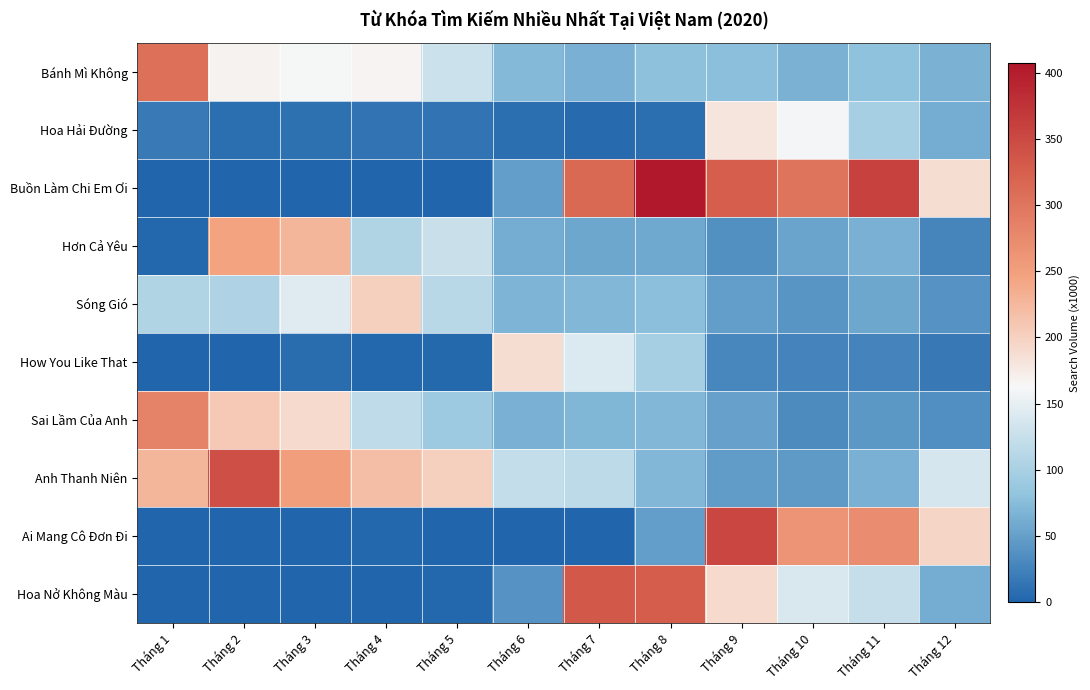

Rank the series by their maximum value, from lowest to highest.

Hoa Hải Đường, How You Like That, Sóng Gió, Hơn Cả Yêu, Sai Lầm Của Anh, Bánh Mì Không, Hoa Nở Không Màu, Anh Thanh Niên, Ai Mang Cô Đơn Đi, Buồn Làm Chi Em Ơi